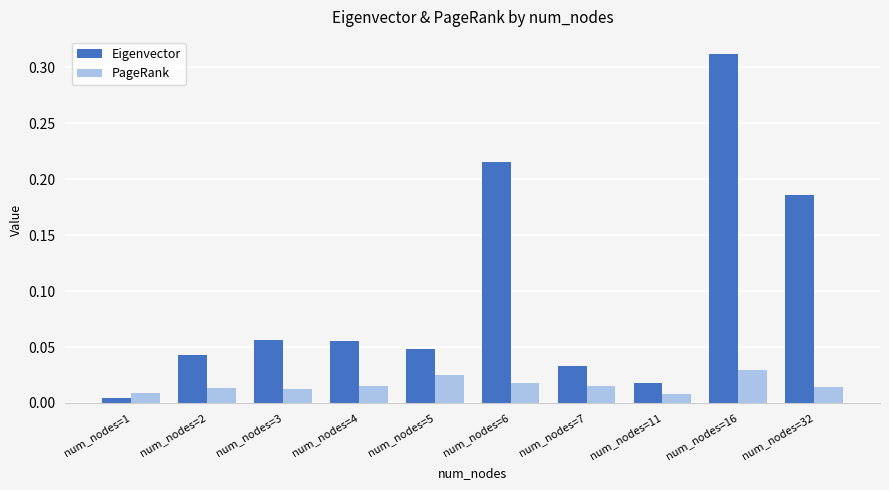

At which label is Eigenvector closest to 0?

num_nodes=1